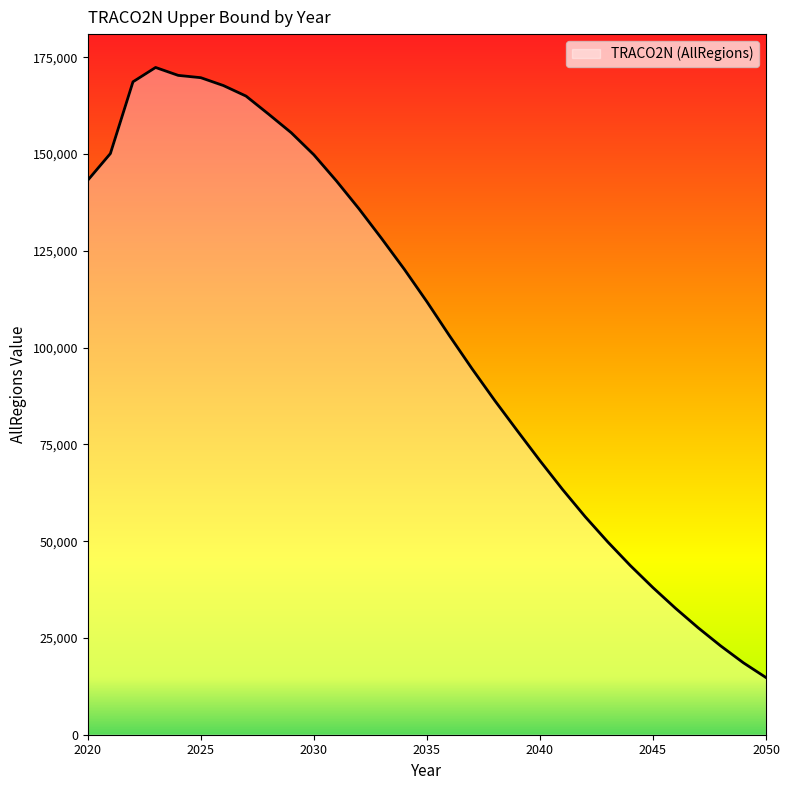

What is the difference between the maximum and minimum values?

157588.4